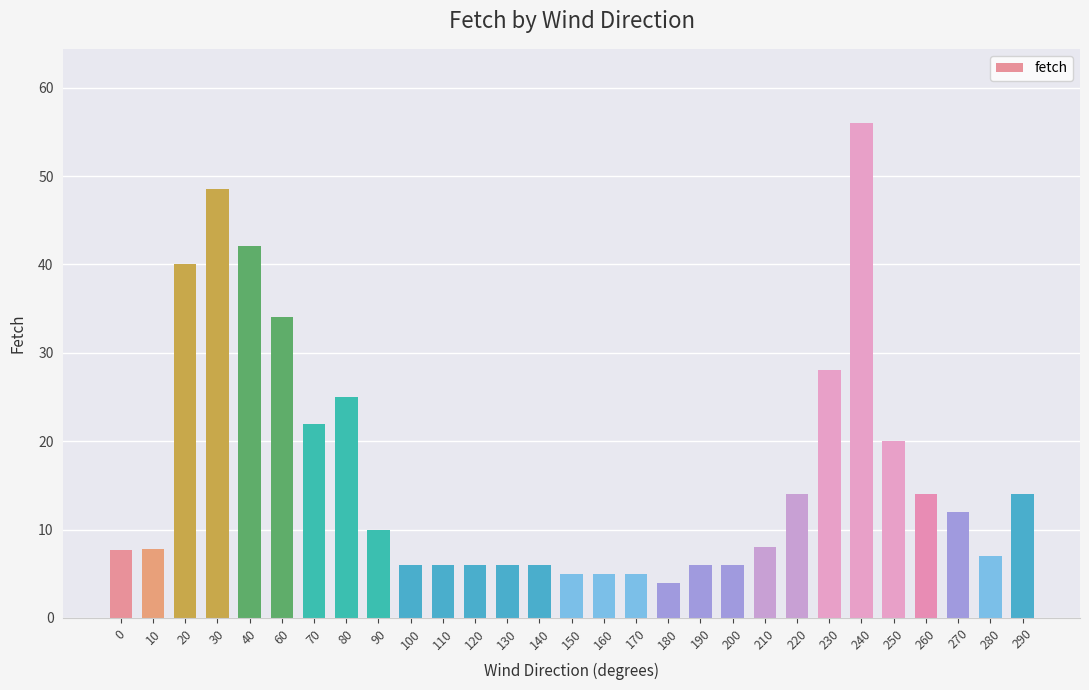

How many categories are shown in the chart?

29